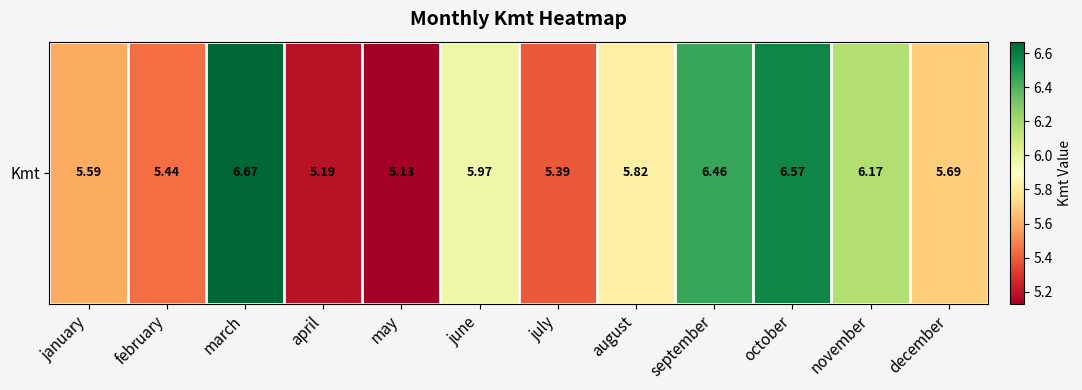

What is the difference between the values at september and february?

1.0